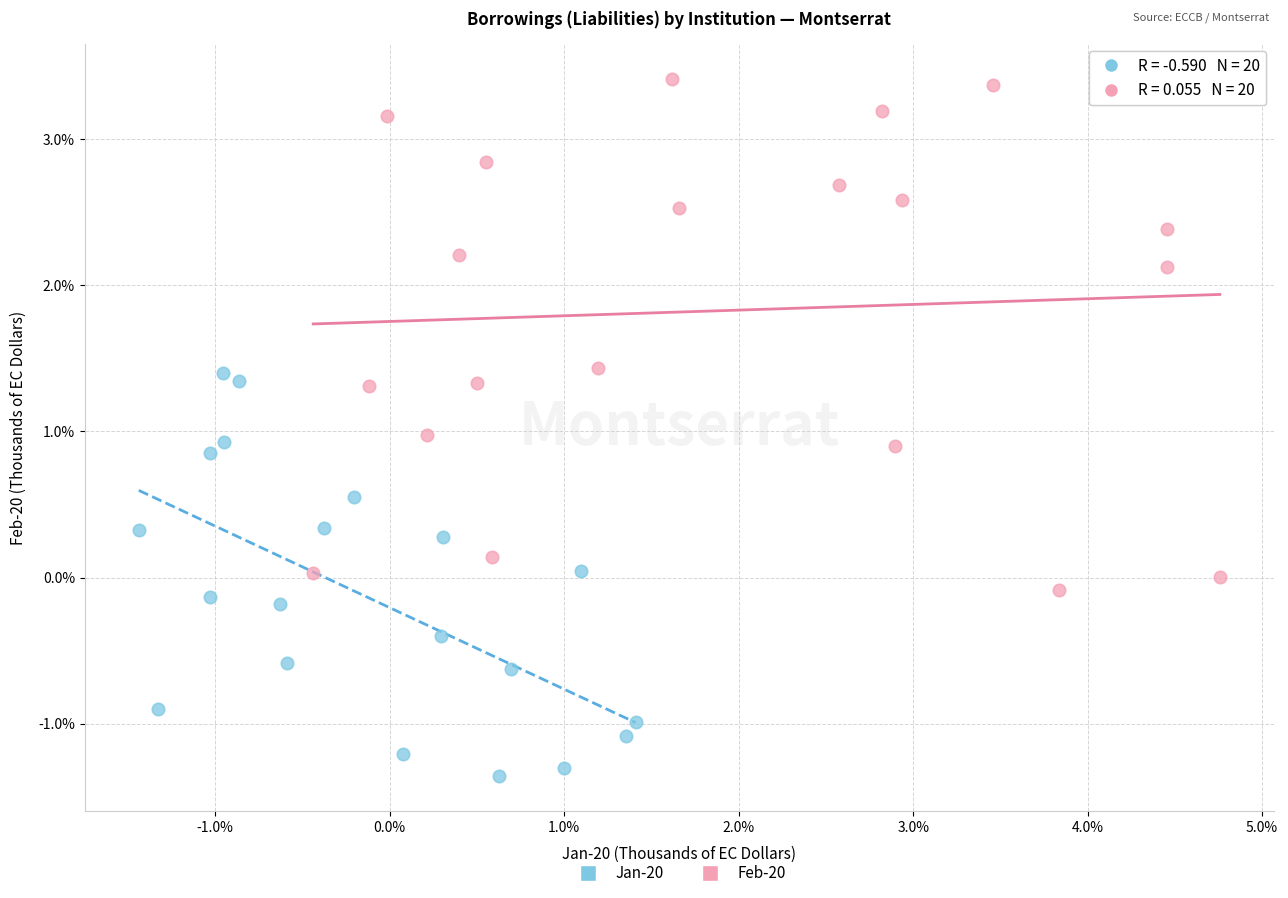

What are all the series names shown in the legend?

Jan-20, Feb-20